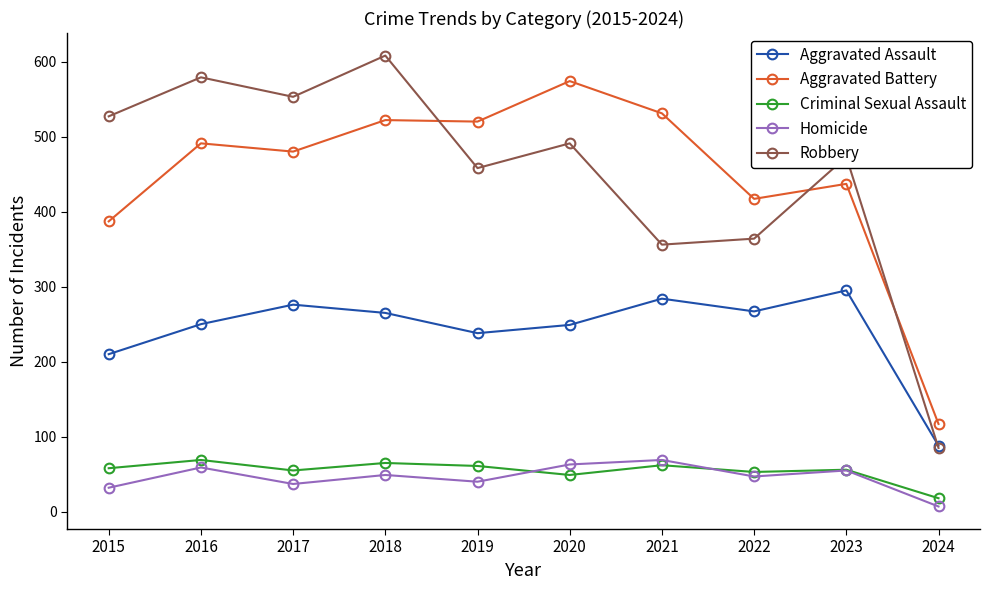

What is the sum of the Robbery values at 2016 and 2023?

1052